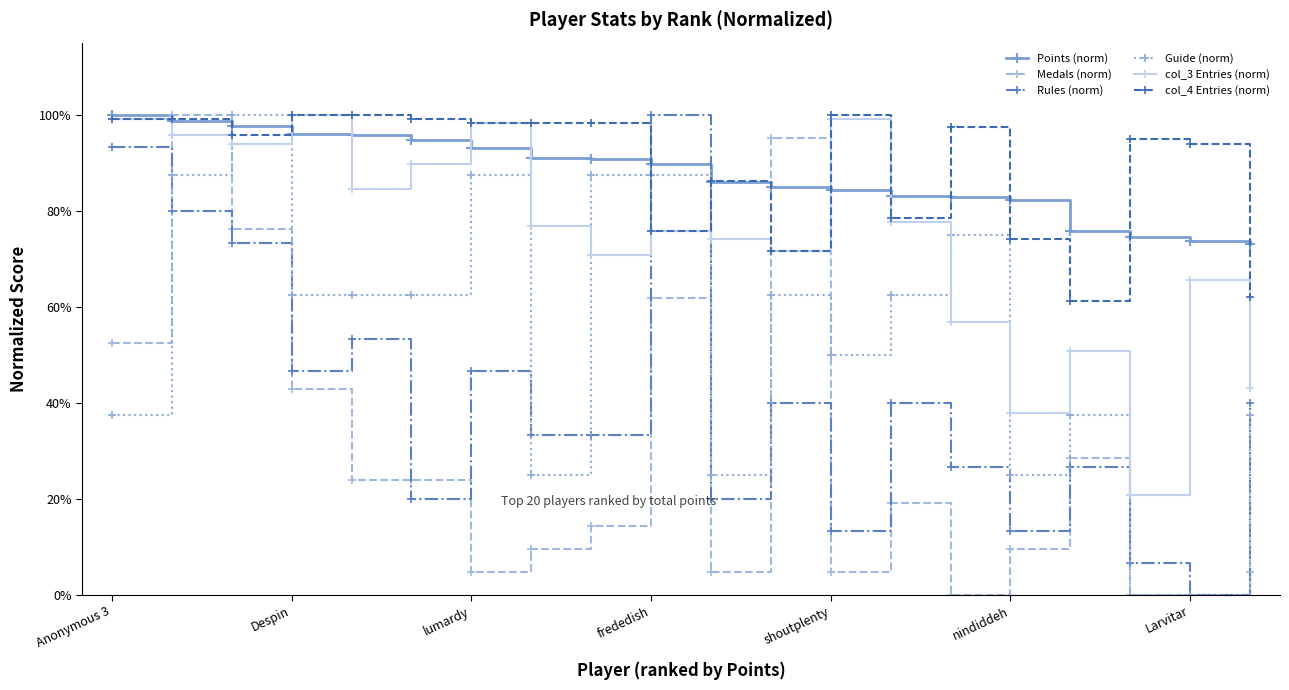

What is the value of the Guide (norm) point at the 7th from the left?

87.5